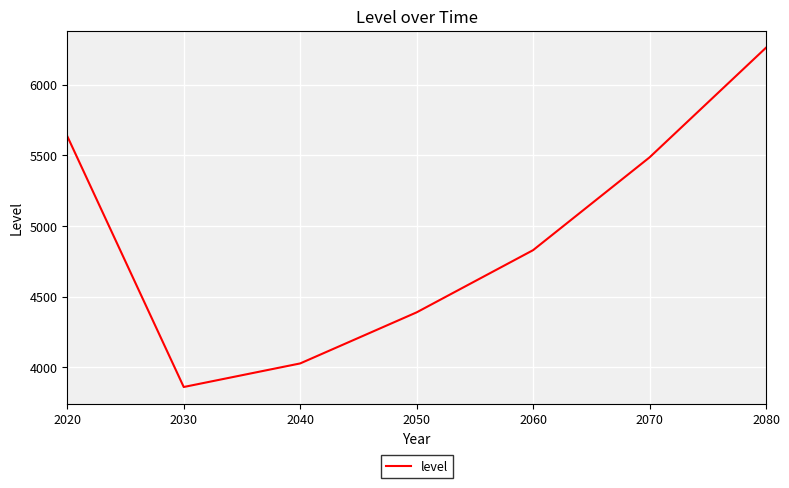

Reading right to left, what are all the values shown in this chart?

6263.0	5486.0	4828.7	4387.9	4026.0	3859.0	5636.1